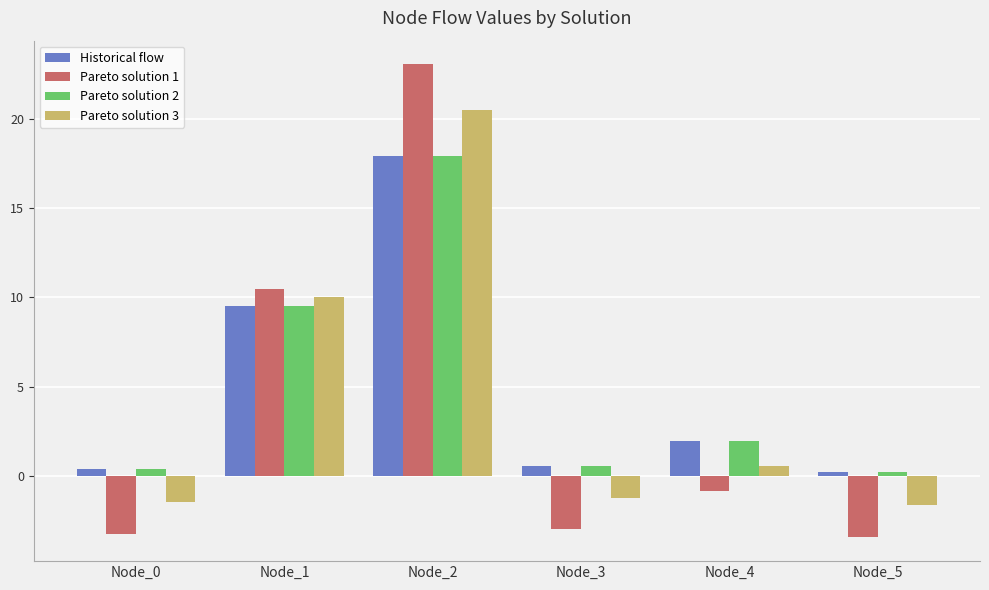

What are all the series names shown in the legend?

Historical flow, Pareto solution 1, Pareto solution 2, Pareto solution 3